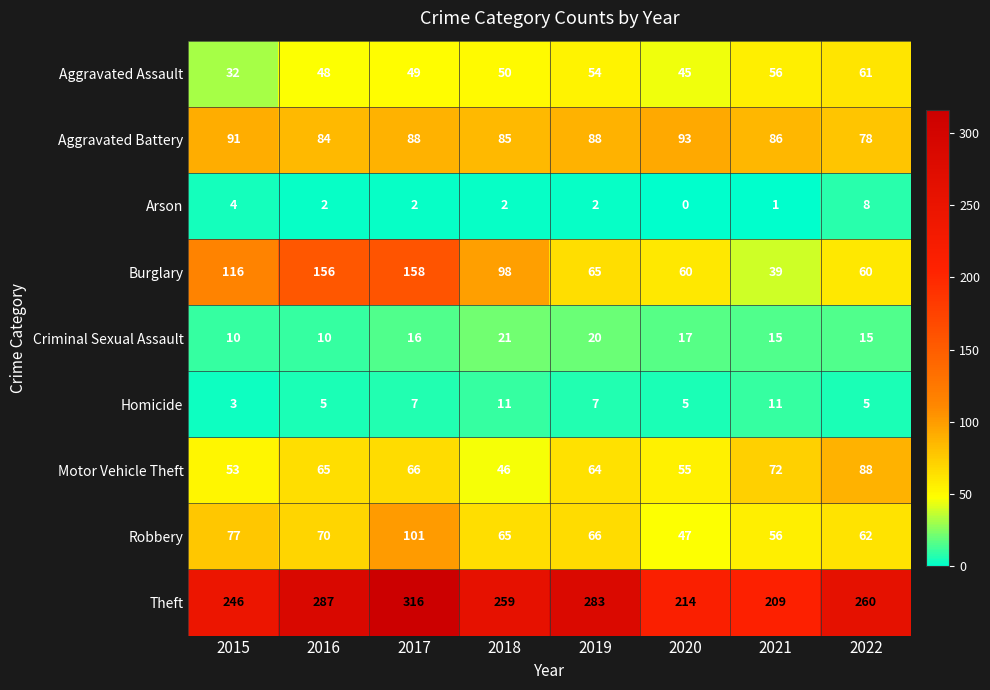

Is it true that Criminal Sexual Assault equals 15 at 2022?

True